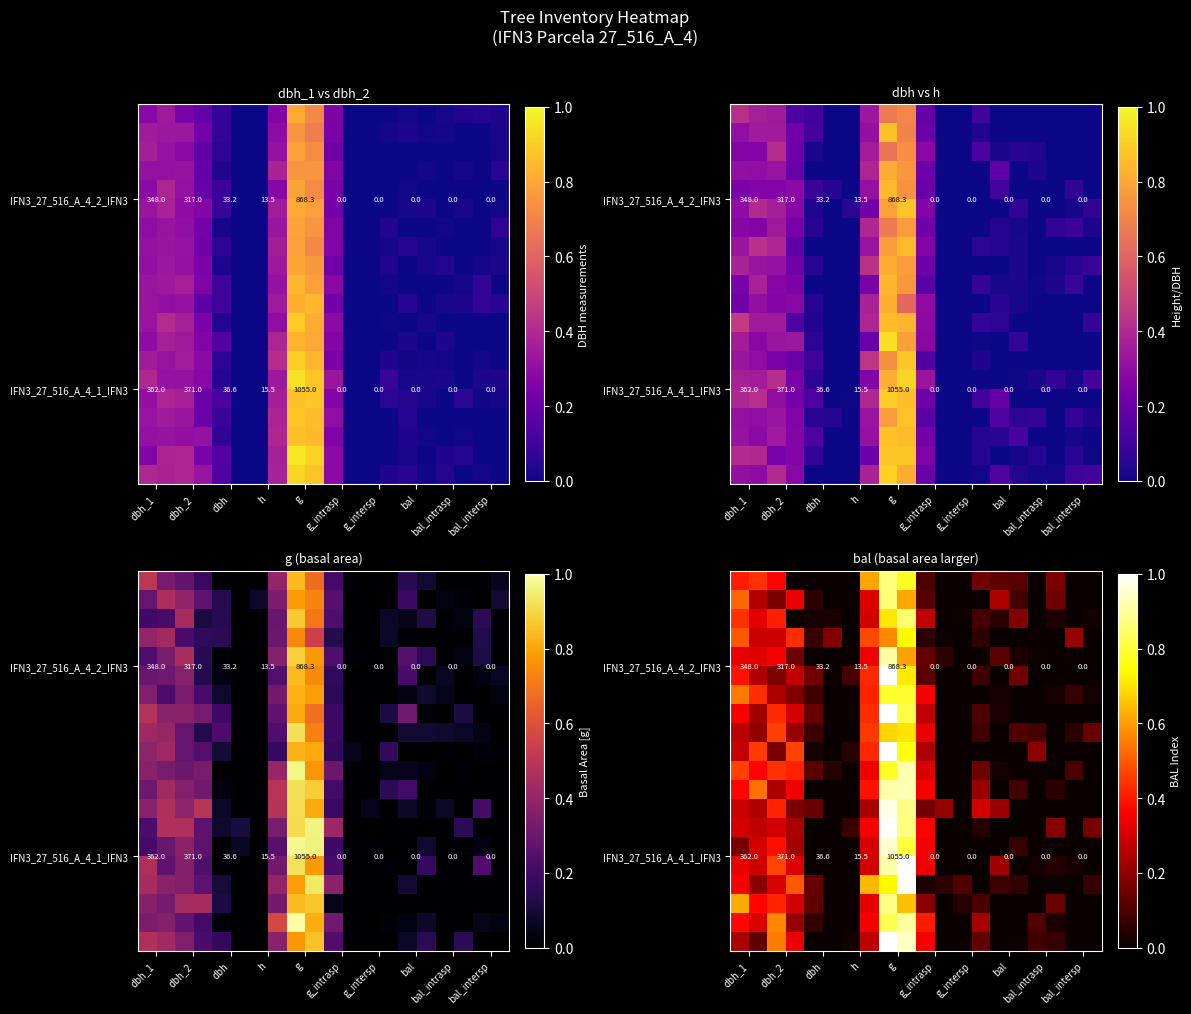

How many distinct data groups are displayed?

20